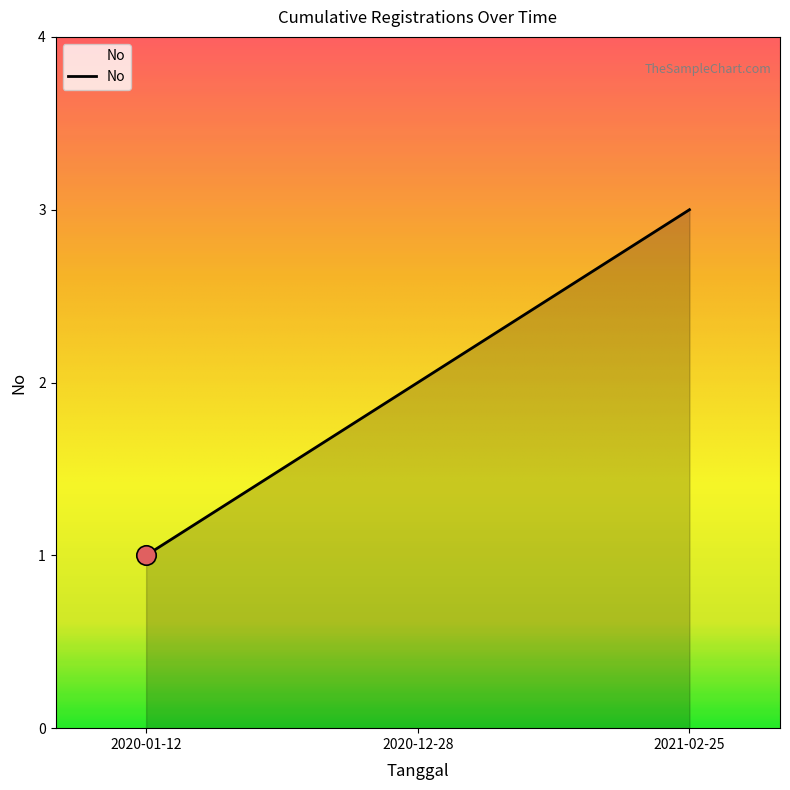

Reading left to right, list all the values displayed in this chart.

2020-01-12=1	2020-12-28=2	2021-02-25=3